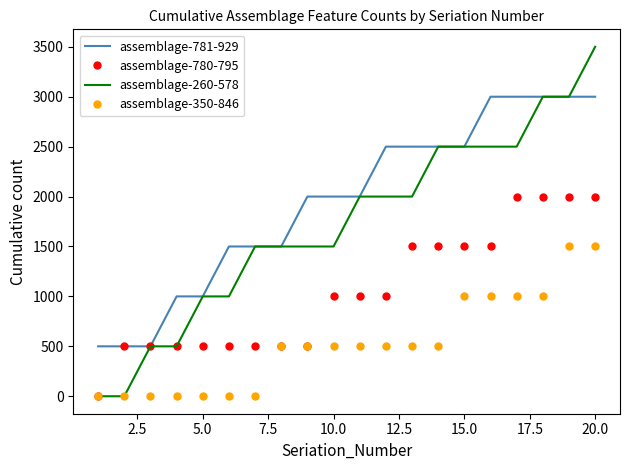

Which series has the largest total across all categories?

assemblage-781-929